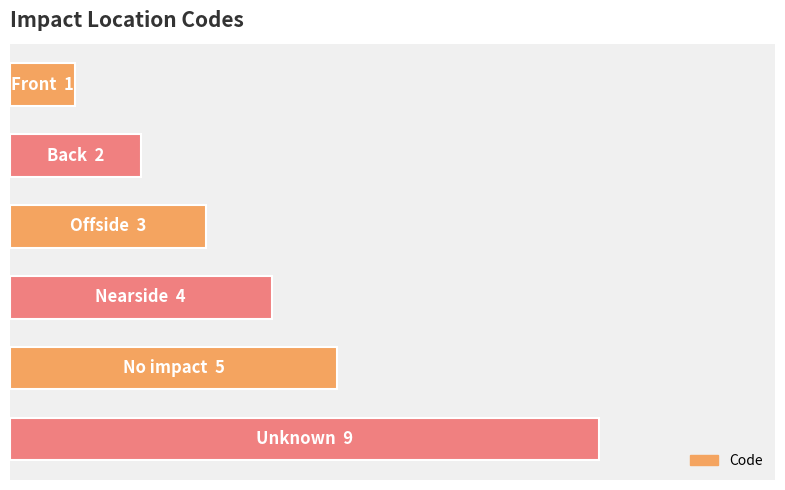

Does the chart contain any negative values?

No